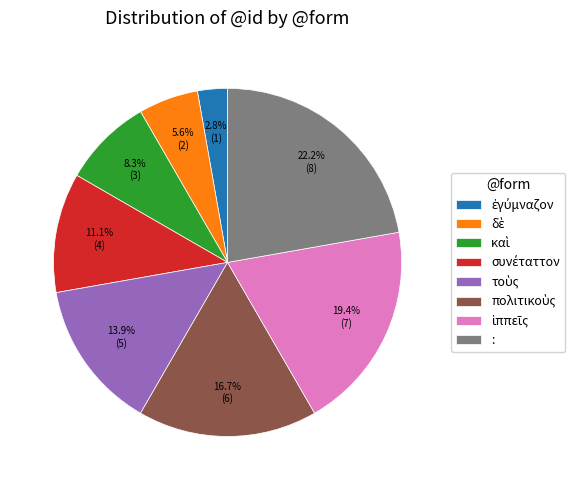

Does any single category account for the majority?

No